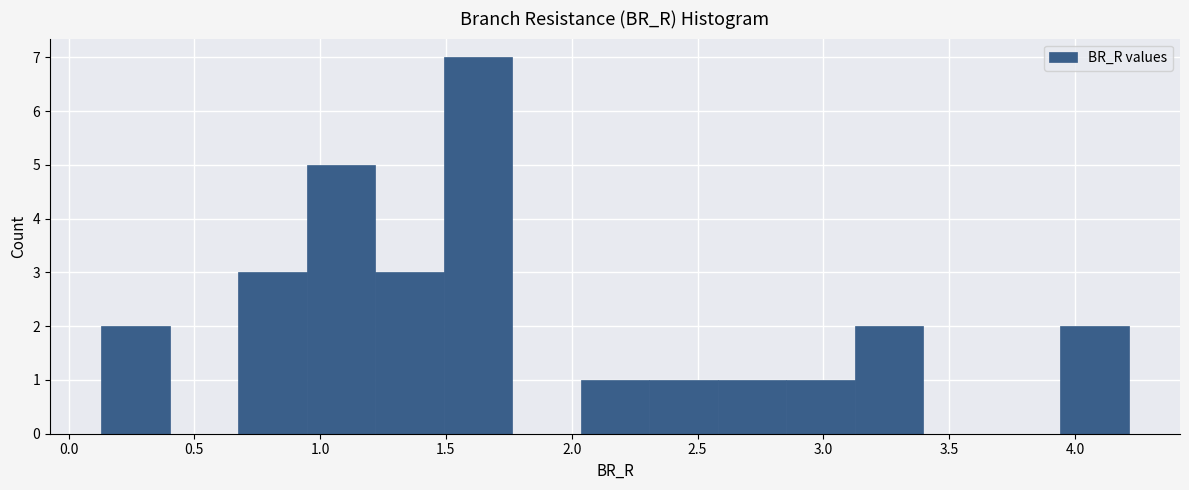

Reading left to right, transcribe this chart: for each bar, give the range it covers on the x-axis and its height. Neither the bar edges nor the heights are printed on the chart, so give them approximately, as read against the axes.

0.15 to 0.40: 2
0.40 to 0.70: 0
0.70 to 0.95: 3
0.95 to 1.20: 5
1.20 to 1.50: 3
1.50 to 1.75: 7
1.75 to 2.05: 0
2.05 to 2.30: 1
2.30 to 2.60: 1
2.60 to 2.85: 1
2.85 to 3.10: 1
3.10 to 3.40: 2
3.40 to 3.65: 0
3.65 to 3.95: 0
3.95 to 4.20: 2